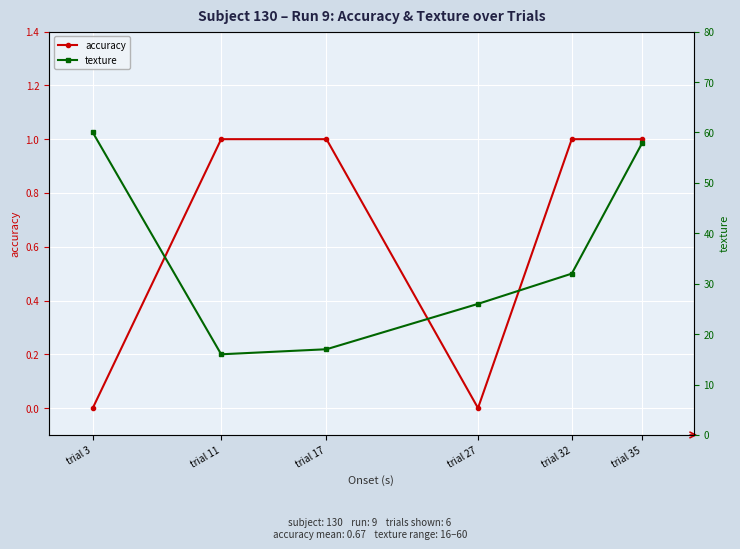

Rank the series at trial 32 from lowest to highest value.

accuracy, texture